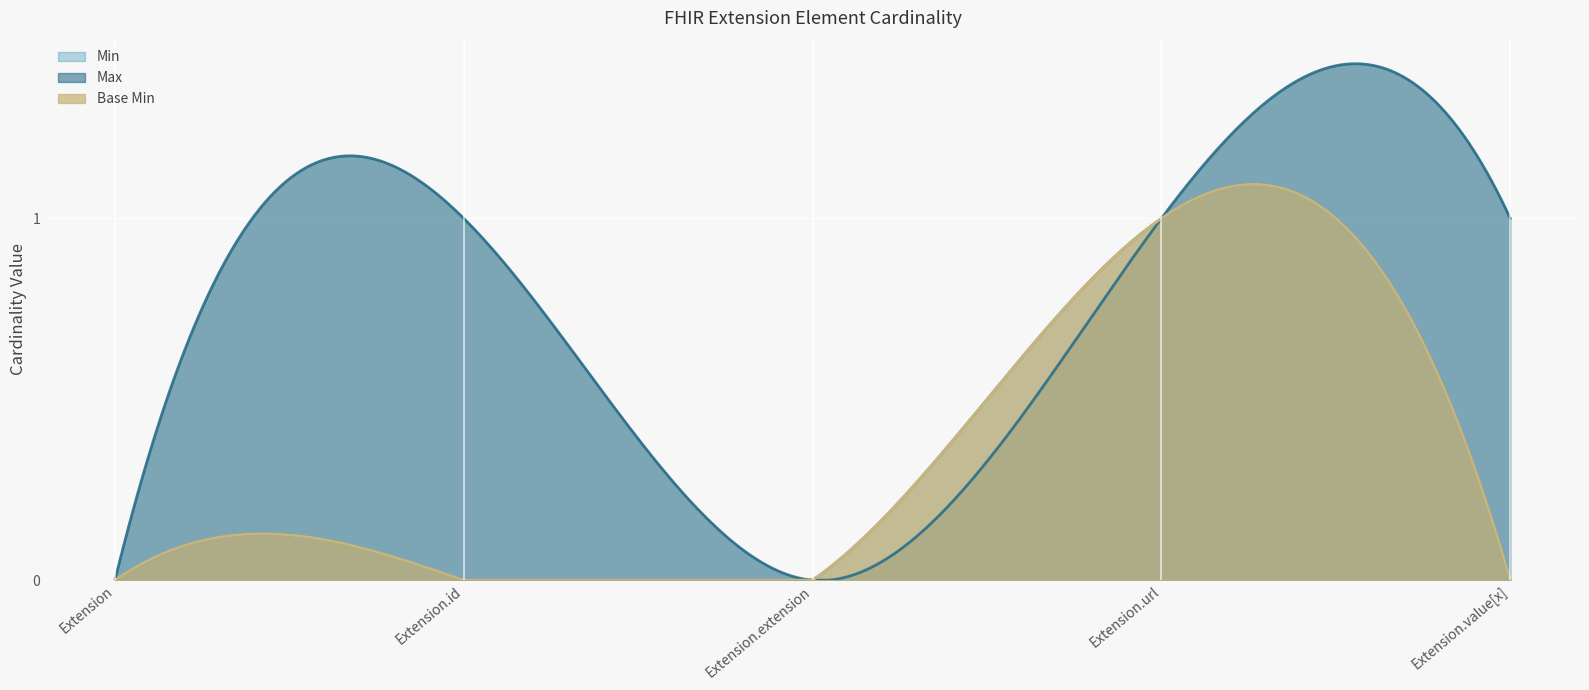

What position from the left is Extension?

1